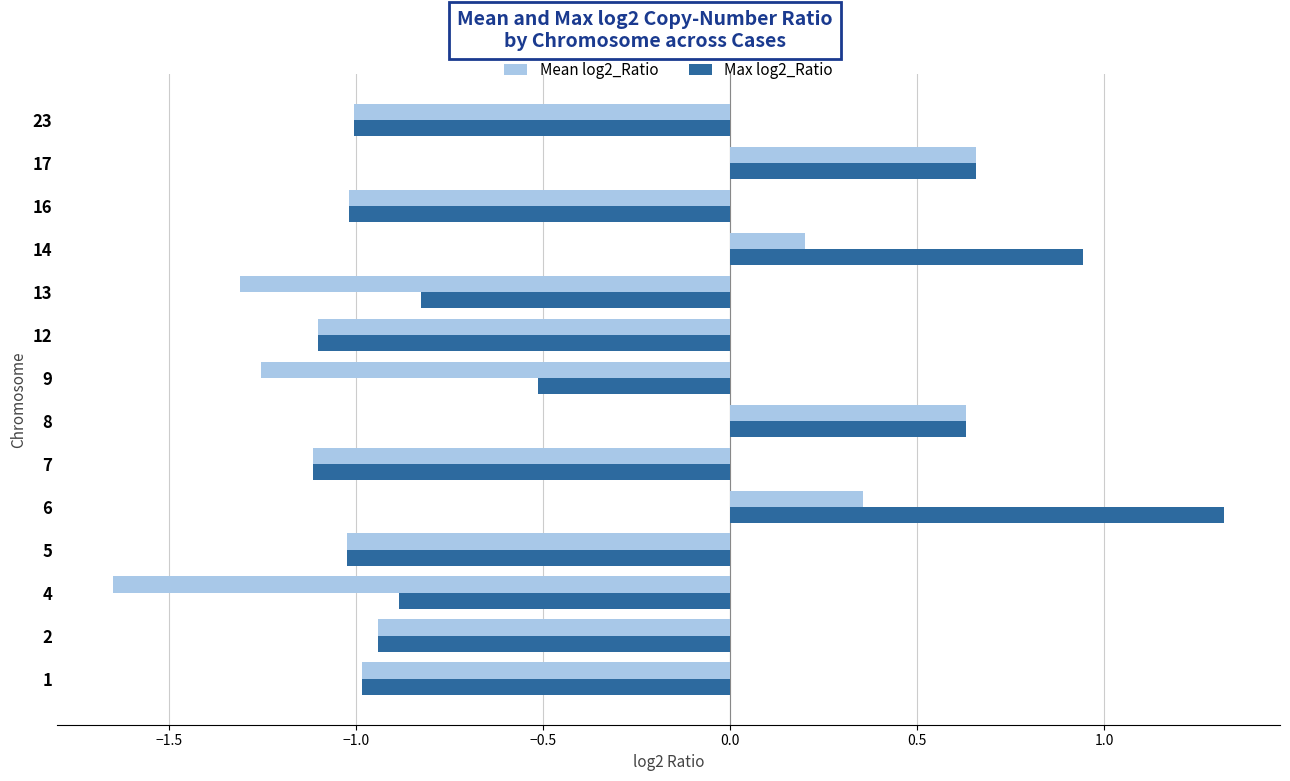

What is the difference between the highest and lowest values at 13?

0.5